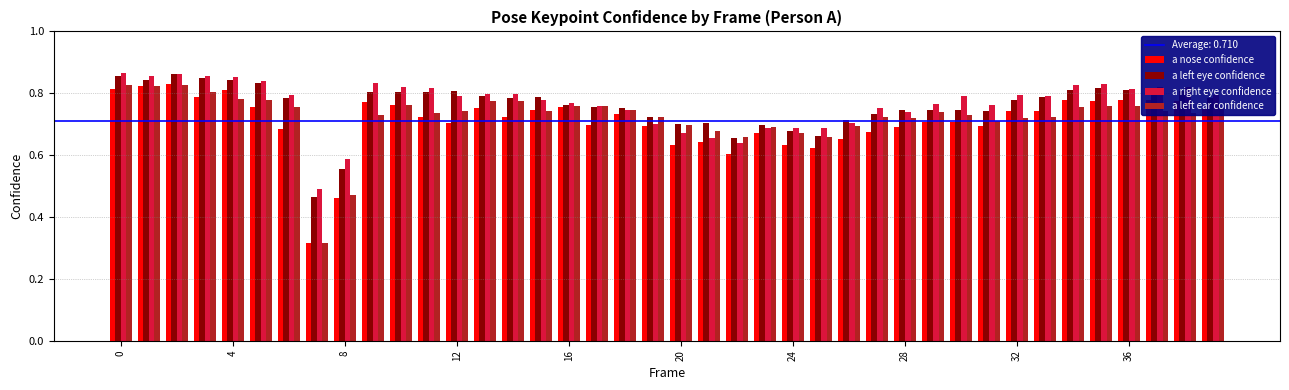

What is the difference between the maximum and minimum values in the a left eye confidence series?

0.4